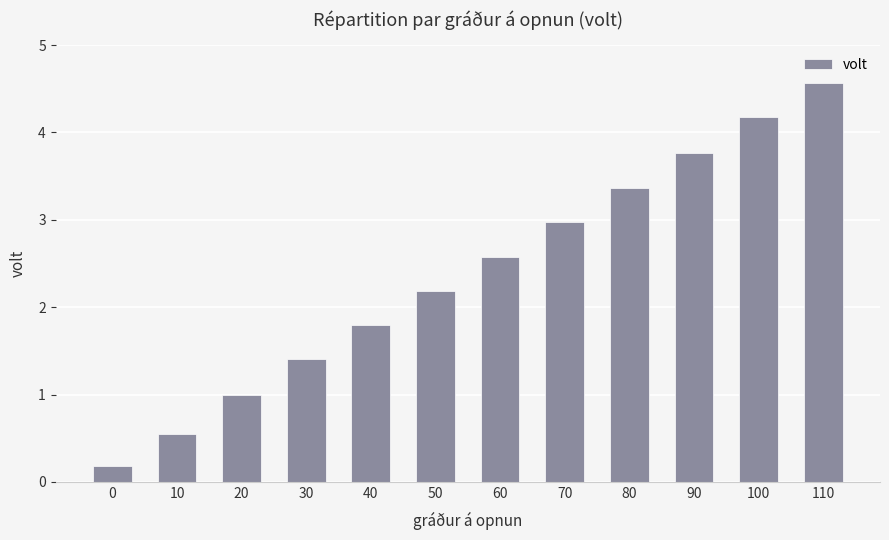

How many data points are less than 2?

5